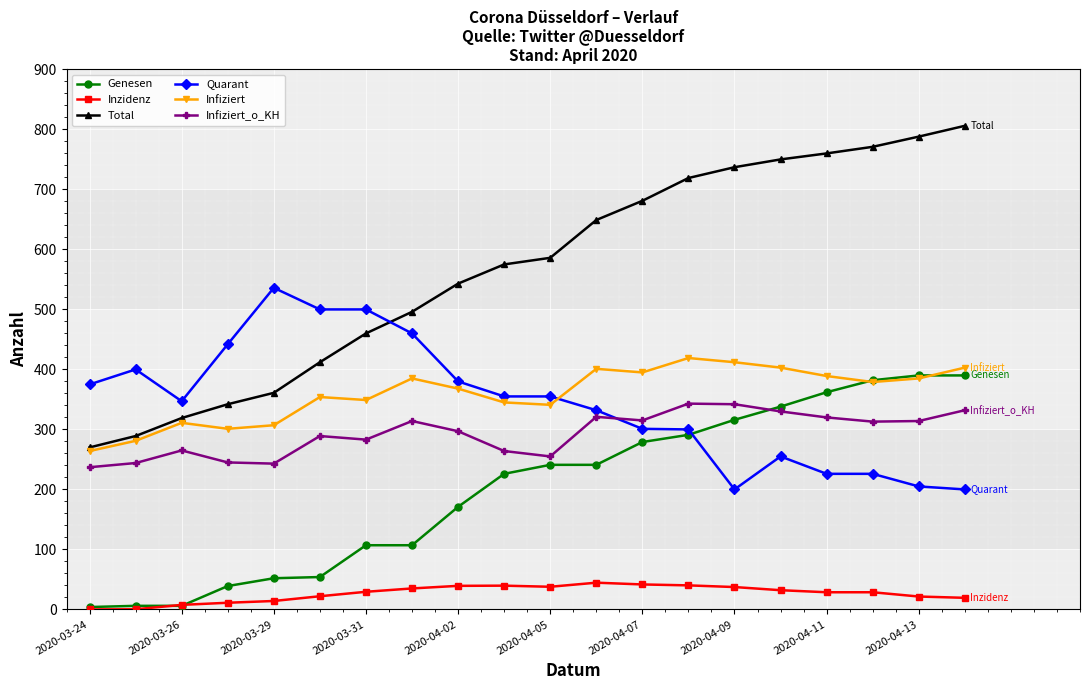

True or false: Infiziert has more than 0 points higher than both neighbors.

True